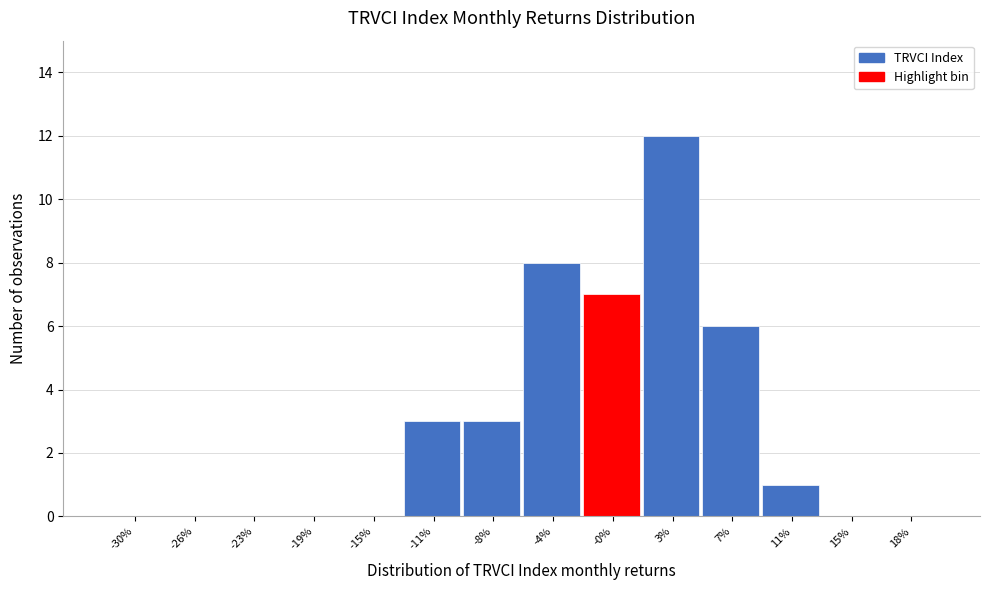

Reading left to right, transcribe all the data shown in this chart.

-30%=0	-26%=0	-23%=0	-19%=0	-15%=0	-11%=3	-8%=3	-4%=8	-0%=7	3%=12	7%=6	11%=1	15%=0	18%=0